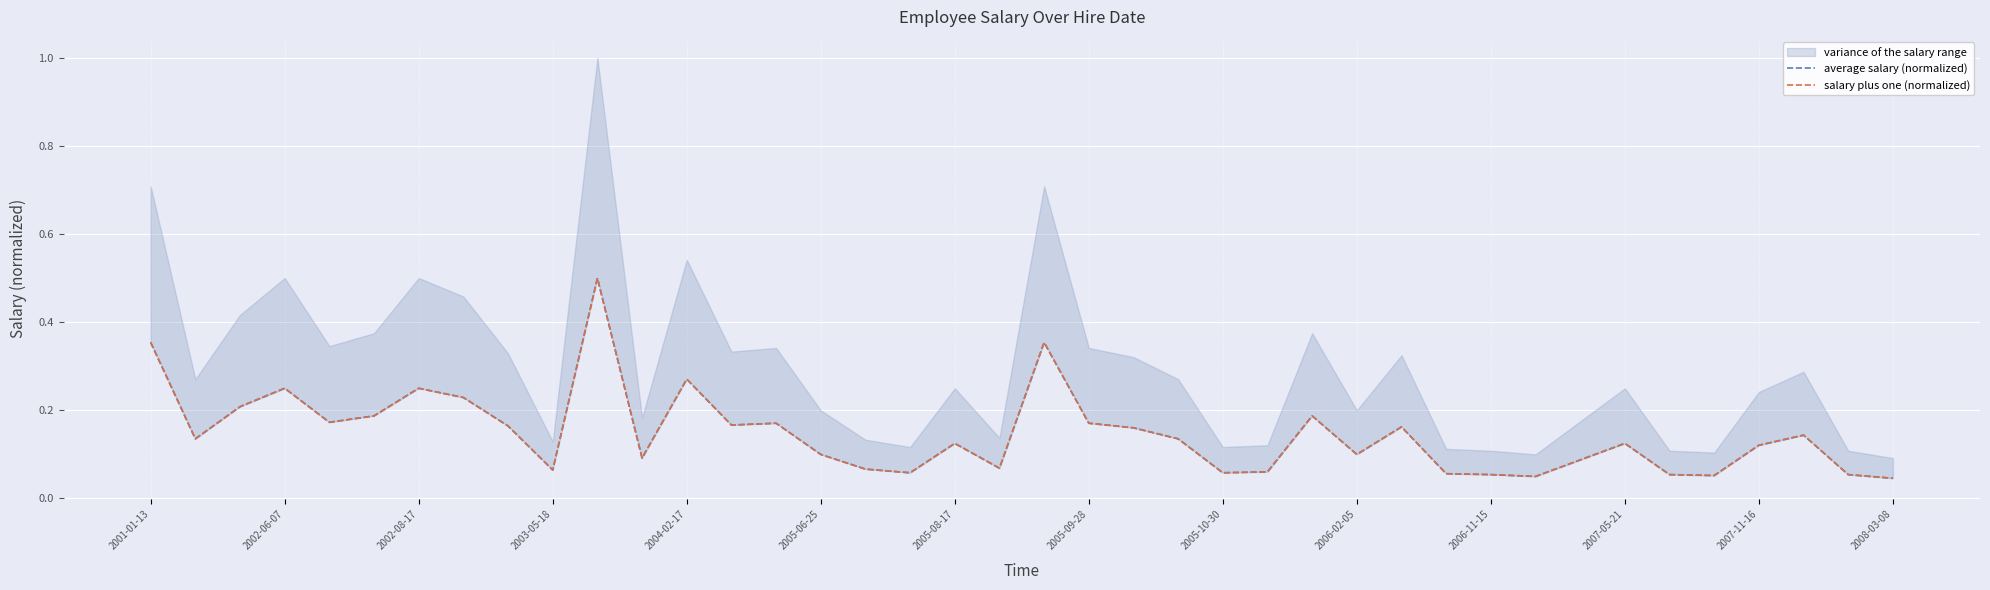

What is the value of the average salary (normalized) point at the 25th from the left?

0.1